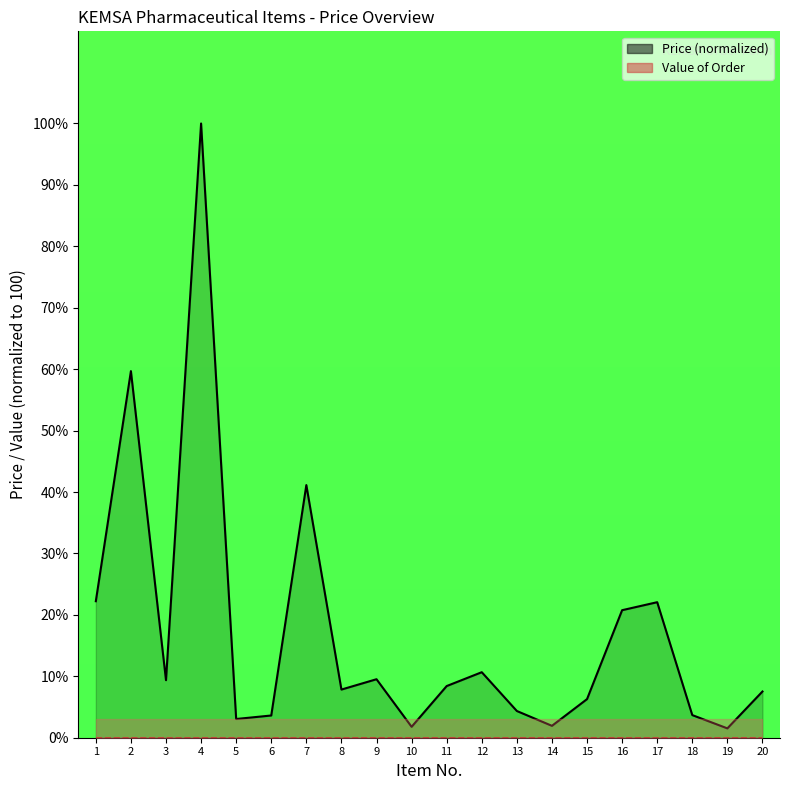

Which has a higher value, 18 or 15?

15